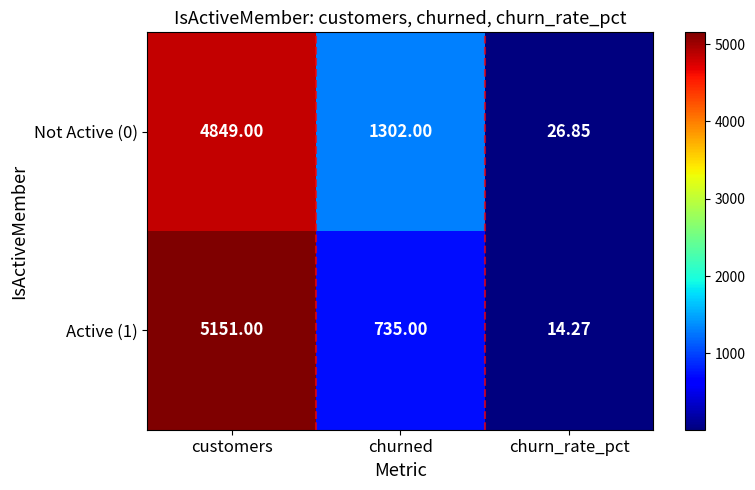

At which category is the sum across all series the highest?

customers